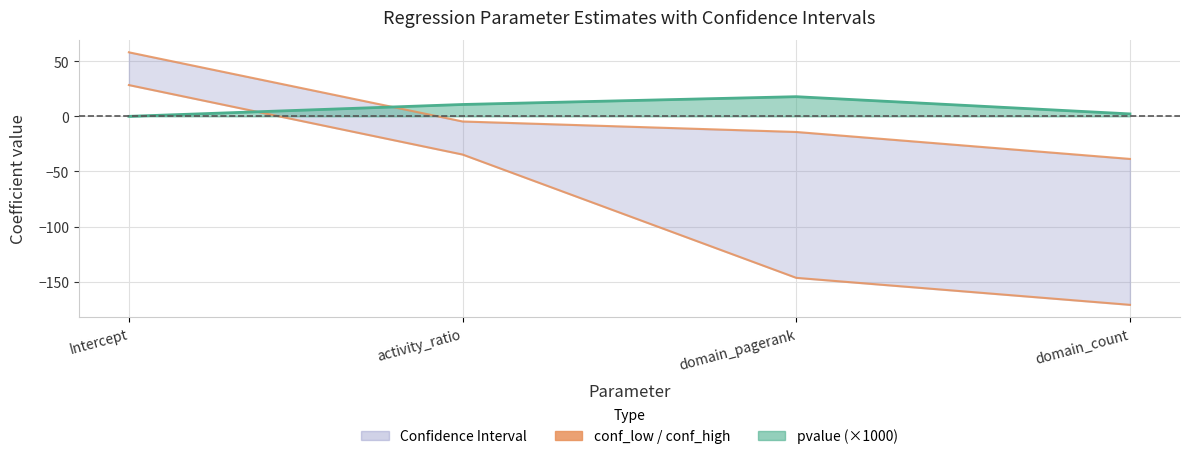

Where is the first local maximum for pvalue line (×1000)?

domain_pagerank